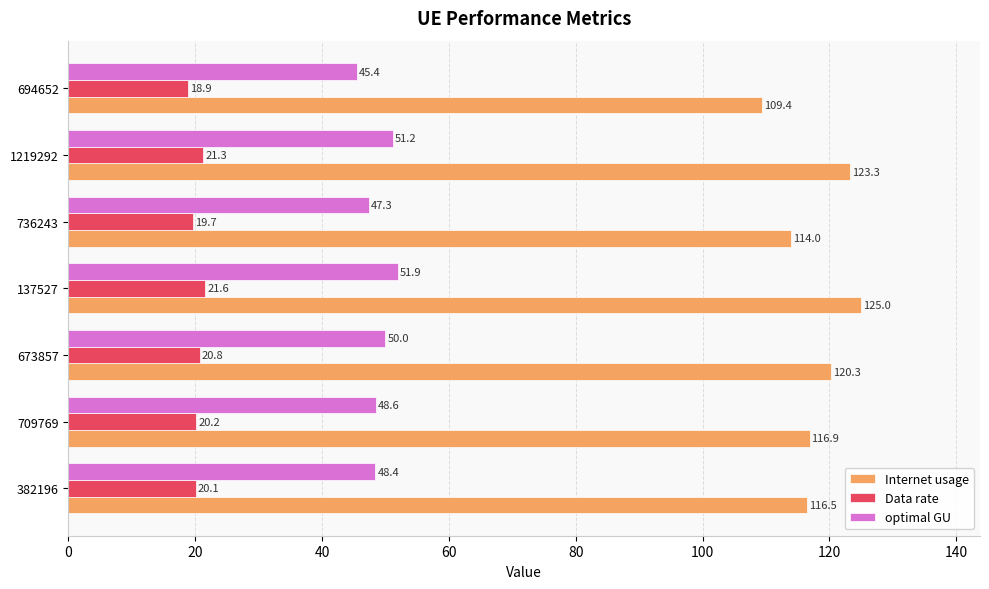

Rank the series by their average value, from lowest to highest.

Data rate, optimal GU, Internet usage